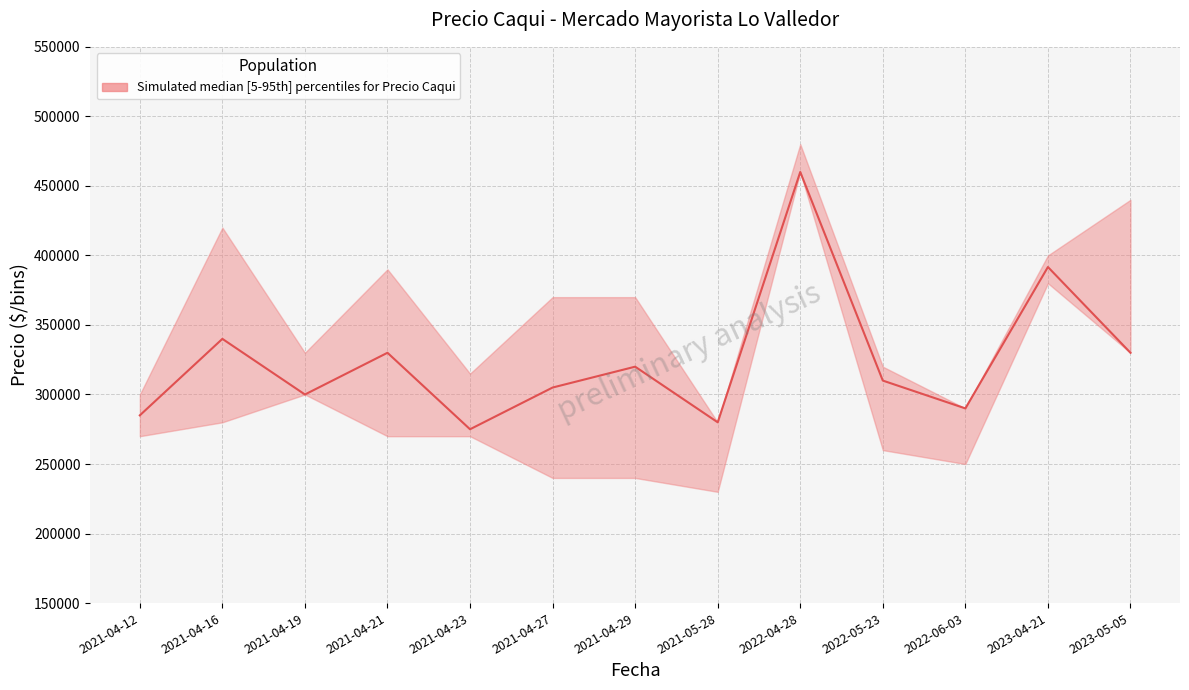

What is the value of the 12th point from the left?

391667